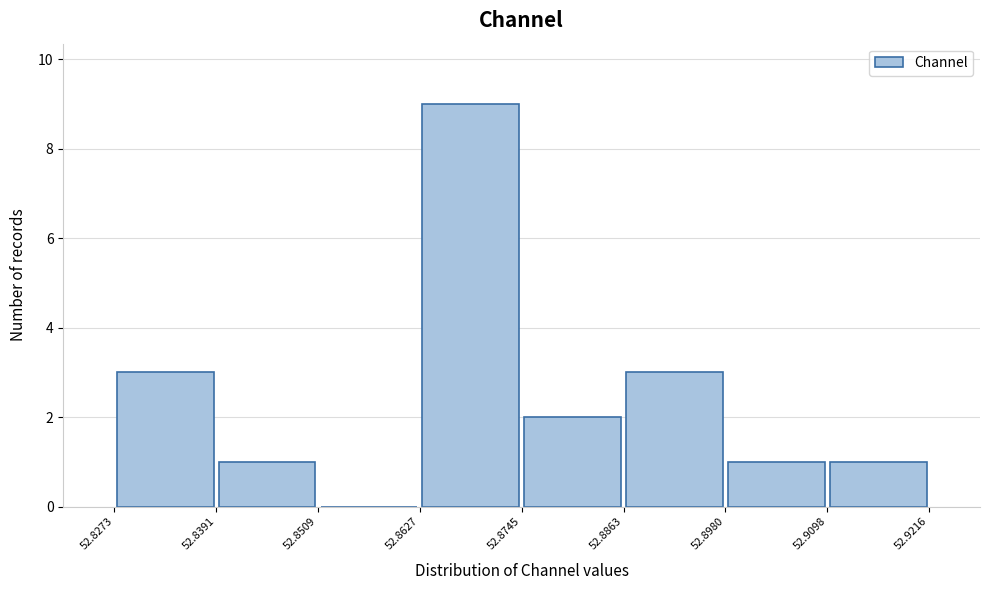

Reading left to right, transcribe this chart: for each bar, give the range it covers on the x-axis and its height. The values are not printed on the chart, so give them approximately, as read against the axis.

52.8273 to 52.8391: 3
52.8391 to 52.8509: 1
52.8509 to 52.8627: 0
52.8627 to 52.8745: 9
52.8745 to 52.8863: 2
52.8863 to 52.8980: 3
52.8980 to 52.9098: 1
52.9098 to 52.9216: 1